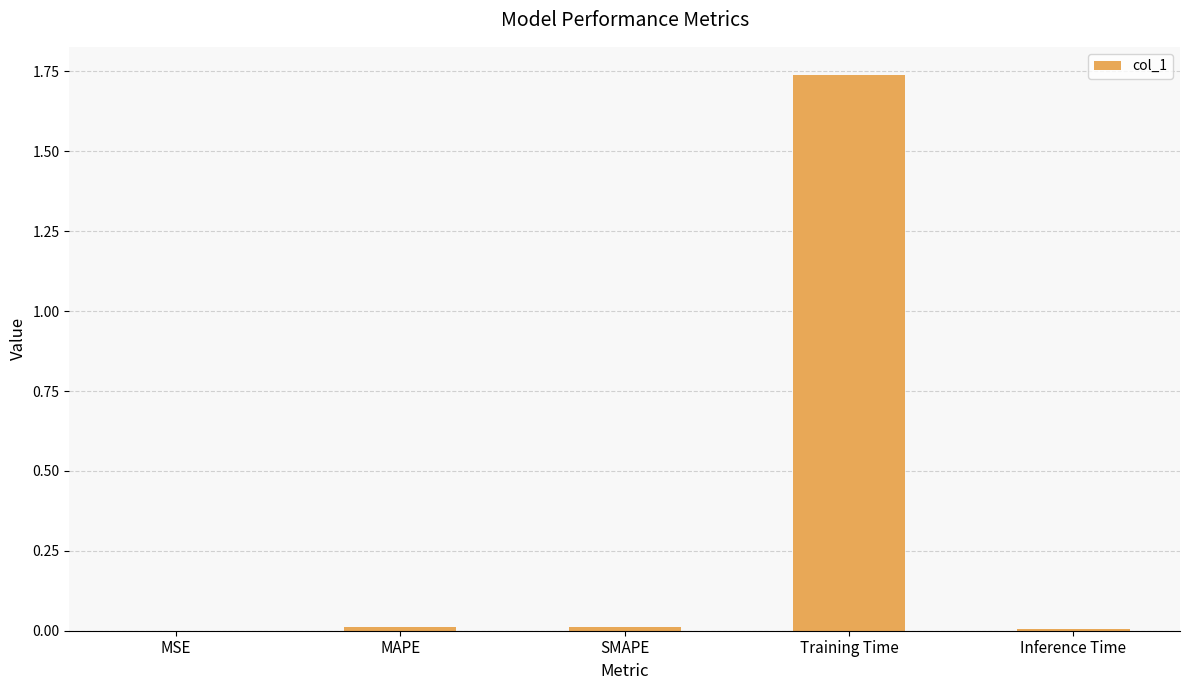

Which label corresponds to the largest value in the chart?

Training Time